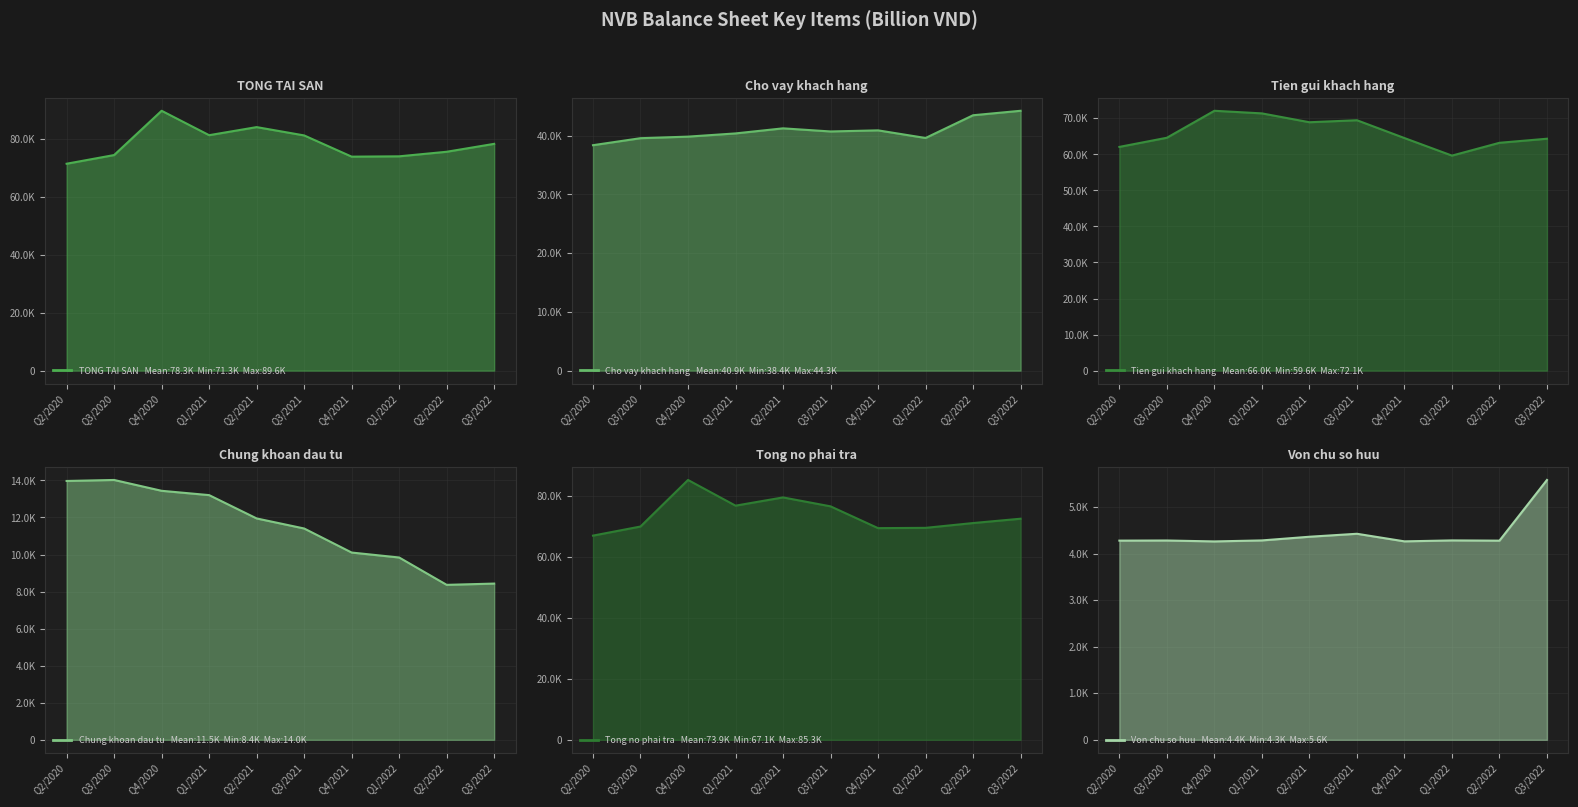

Does the chart display data point markers on the line(s)?

No